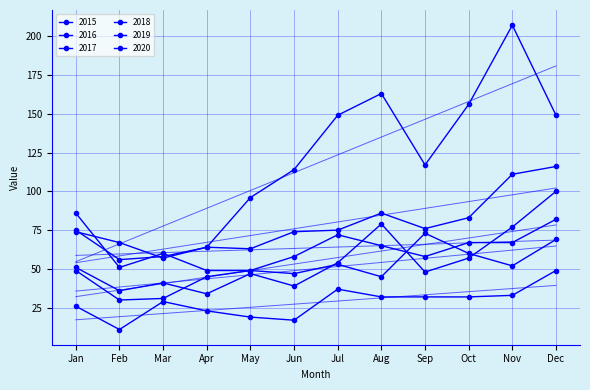

Between Jul and Sep, which series saw the biggest shift?

2020